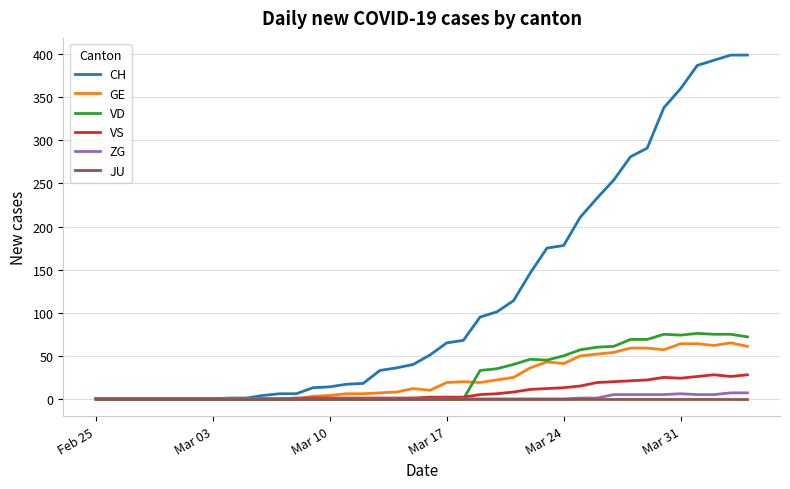

What is the sum of all GE values?

928